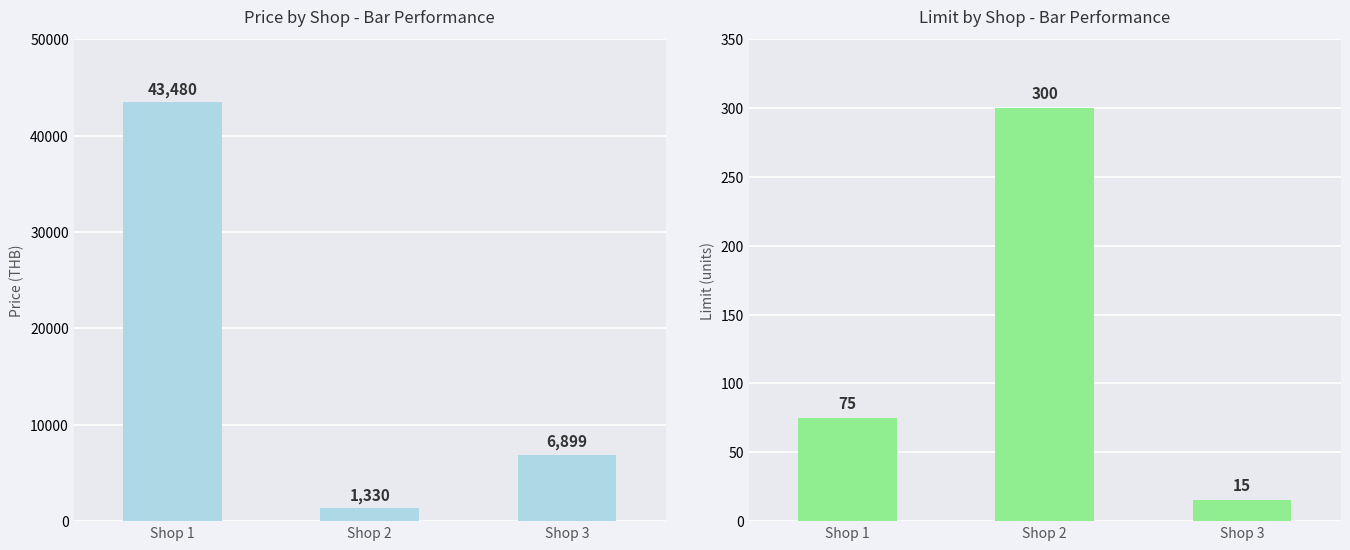

List the series in order of their overall mean, highest first.

price, limit